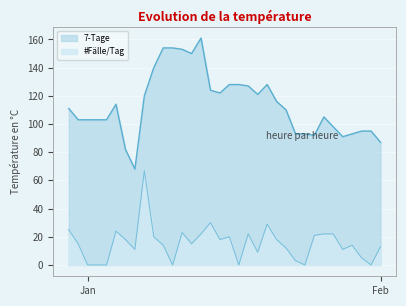

Does the chart display data point markers on the line(s)?

No